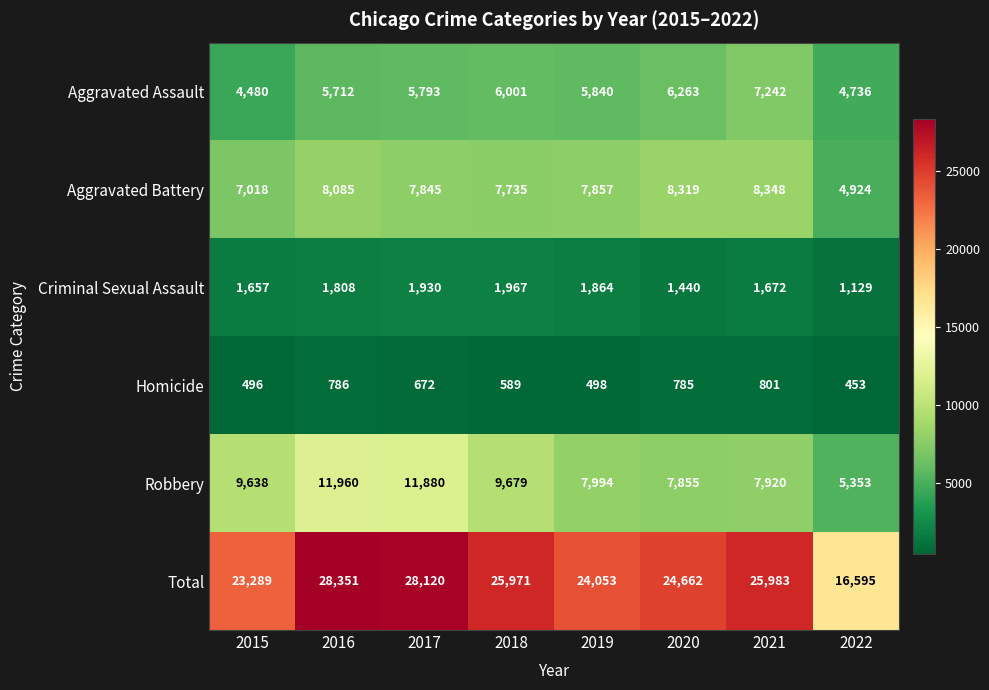

What is the greatest value displayed?

28351